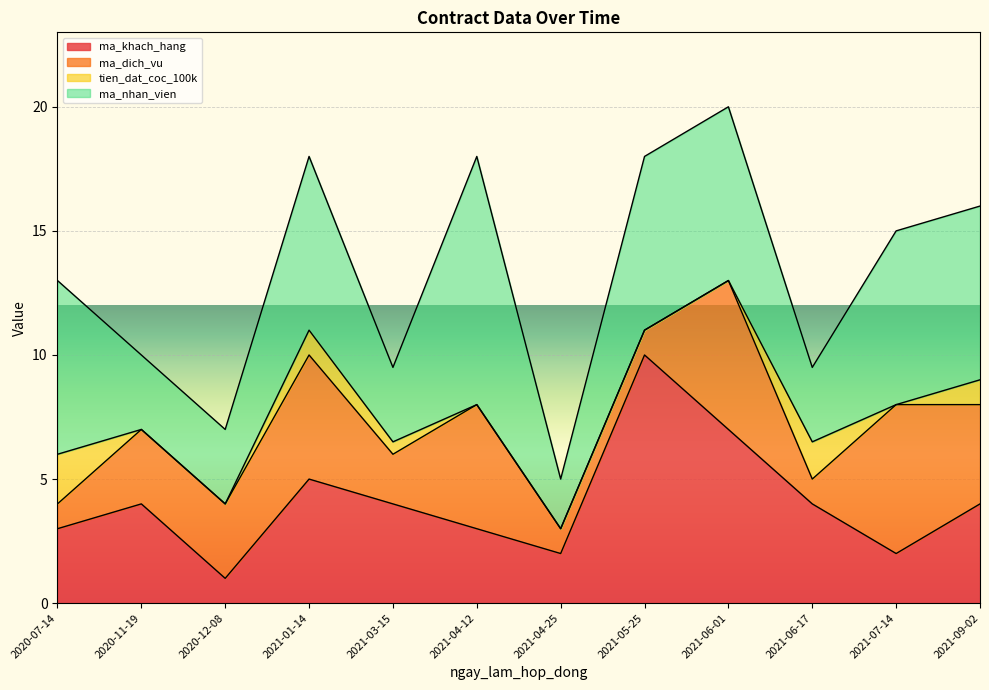

How many ma_khach_hang values are between 3 and 5?

7